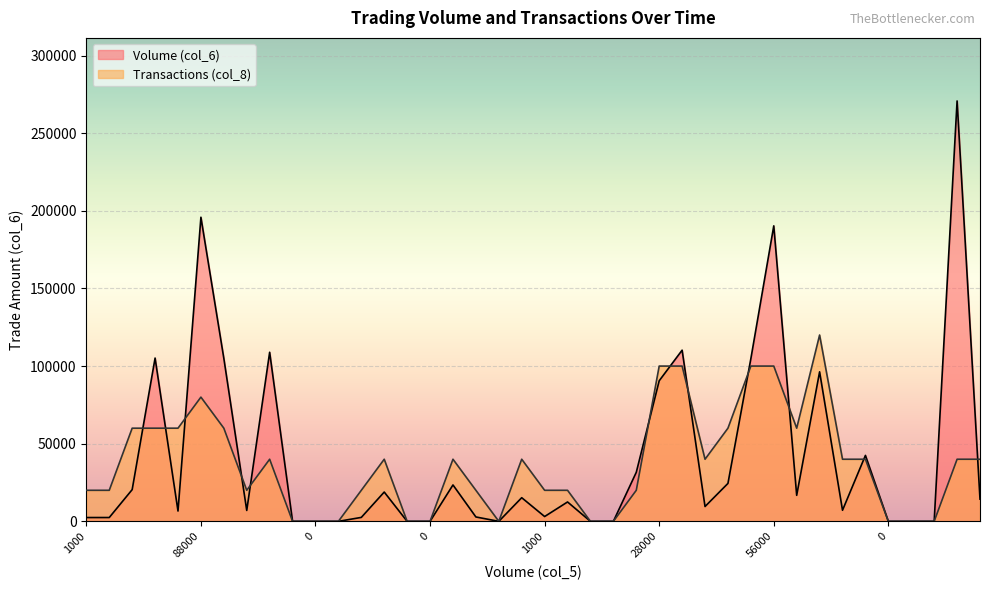

Reading right to left, transcribe all the data shown in this chart.

Volume (col_6): 14310	270750	0	0	0	42470	7140	96300	16750	190310	104760	24430	9550	110240	90540	31600	0	0	12480	3100	15230	0	2820	23440	0	0	18870	2540	0	0	0	108900	7020	104990	195860	6630	105160	20430	2460	2450
Transactions (col_8): 40000	40000	0	0	0	40000	40000	120000	60000	100000	100000	60000	40000	100000	100000	20000	0	0	20000	20000	40000	0	20000	40000	0	0	40000	20000	0	0	0	40000	20000	60000	80000	60000	60000	60000	20000	20000